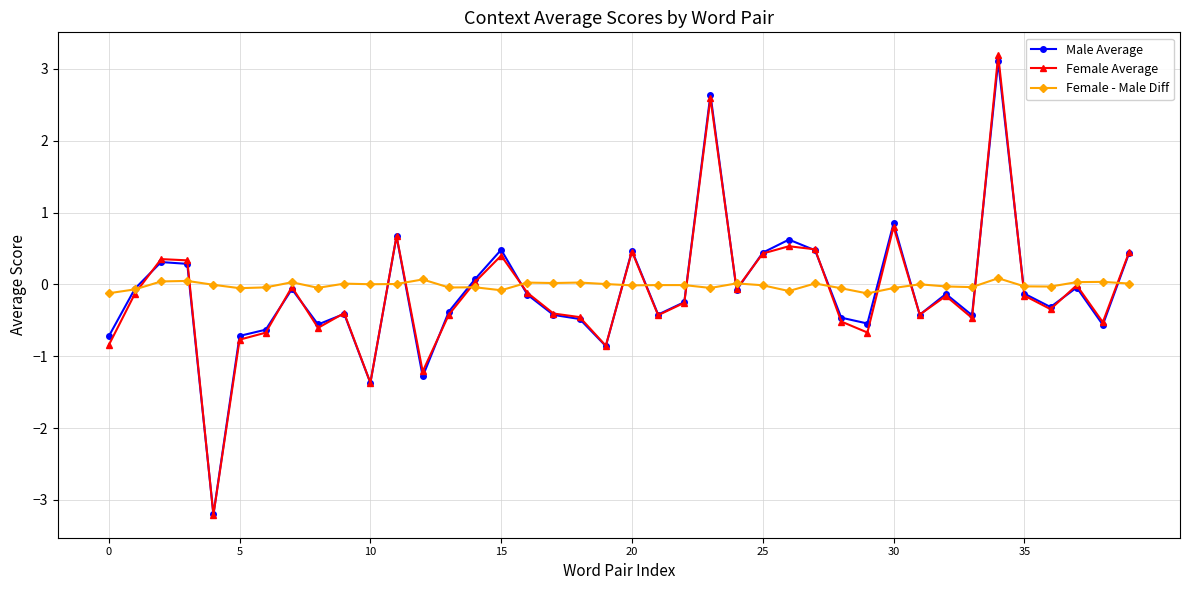

Rank the series by their maximum value, from lowest to highest.

Female - Male Diff, Male Average, Female Average